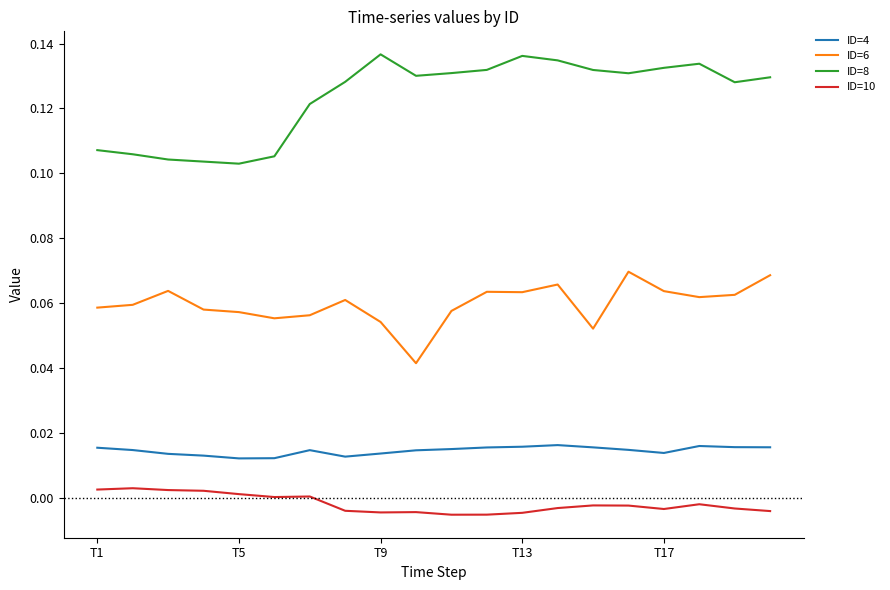

What are all the series names shown in the legend?

ID=4, ID=6, ID=8, ID=10